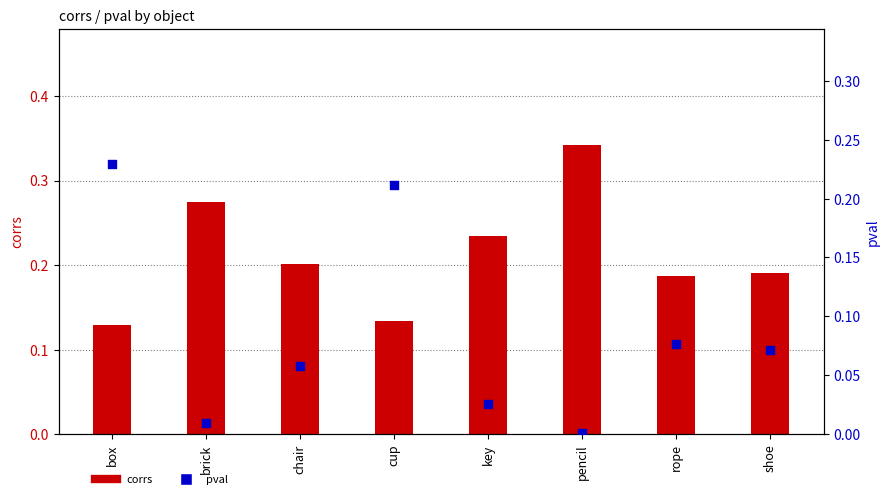

What is the total value across all series at pencil?

0.3